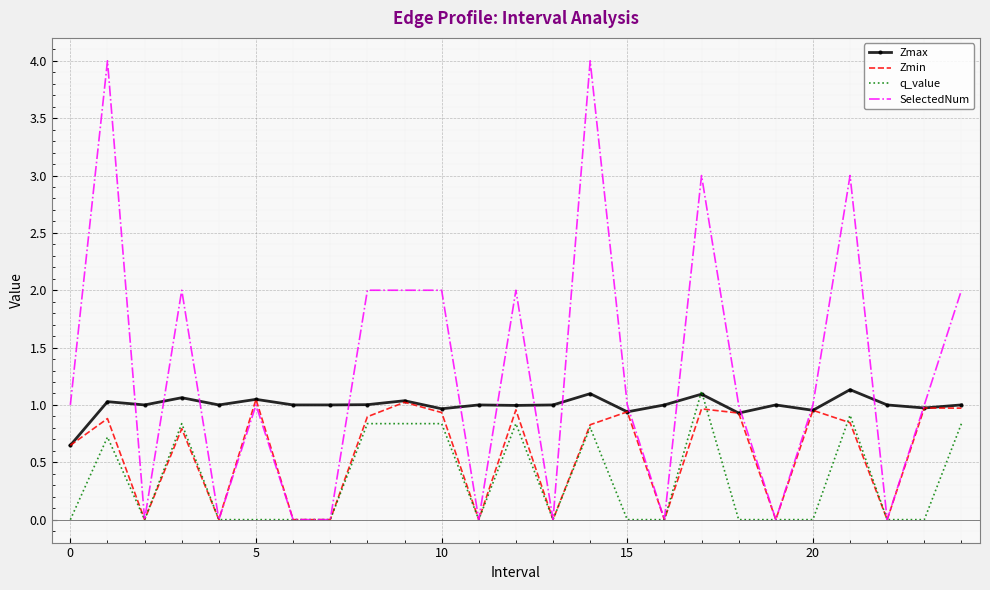

List the series in order of their overall mean, lowest first.

q_value, Zmin, Zmax, SelectedNum